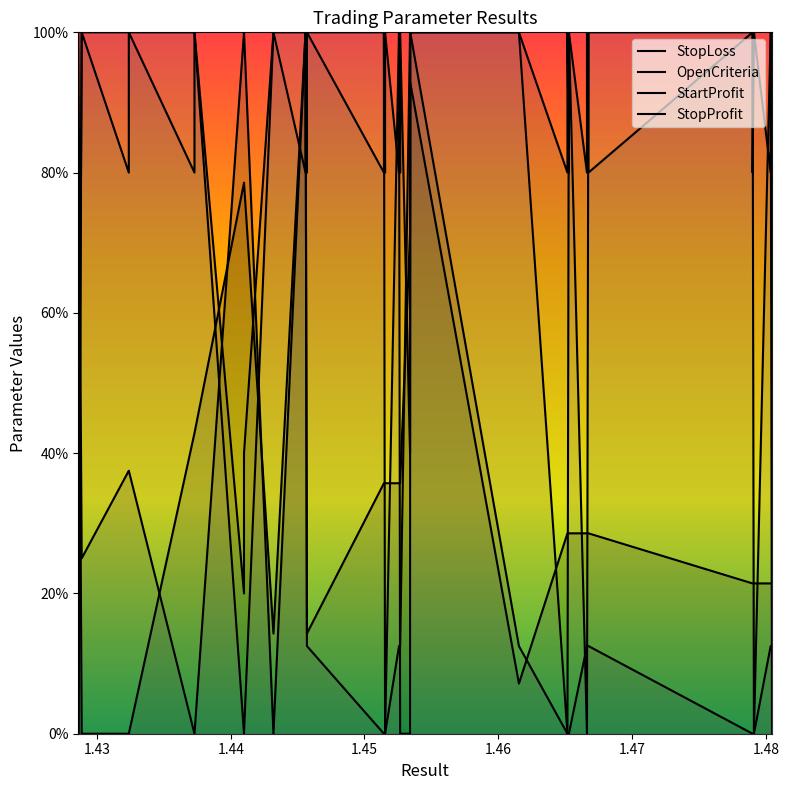

How many data points in StopLoss are above 0?

37